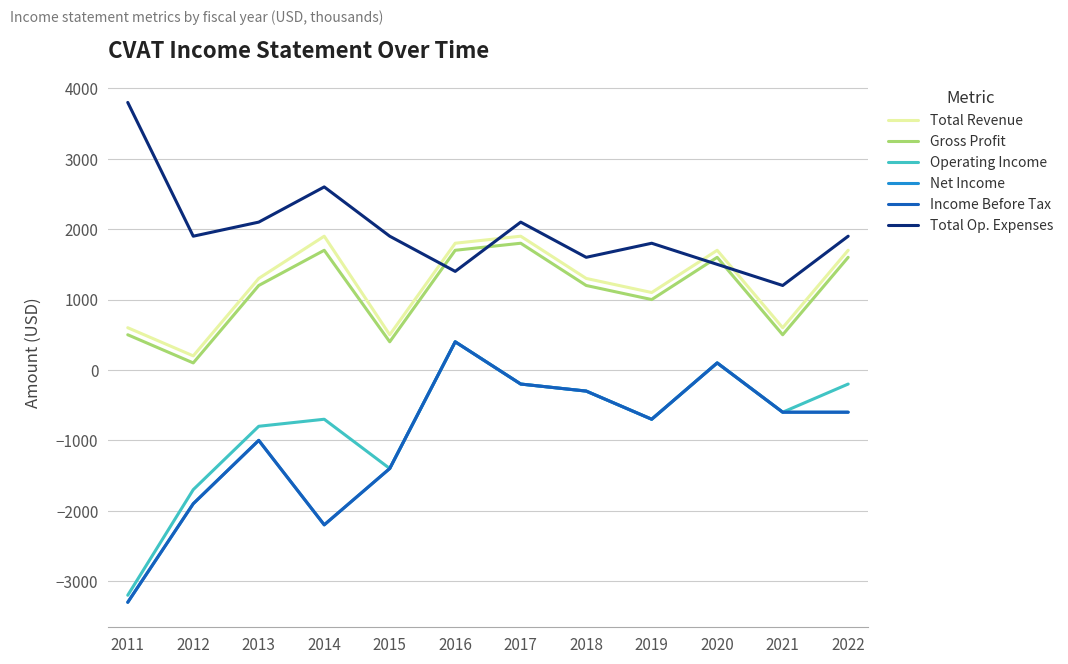

What is the lowest value of the Income Before Tax series?

-3300